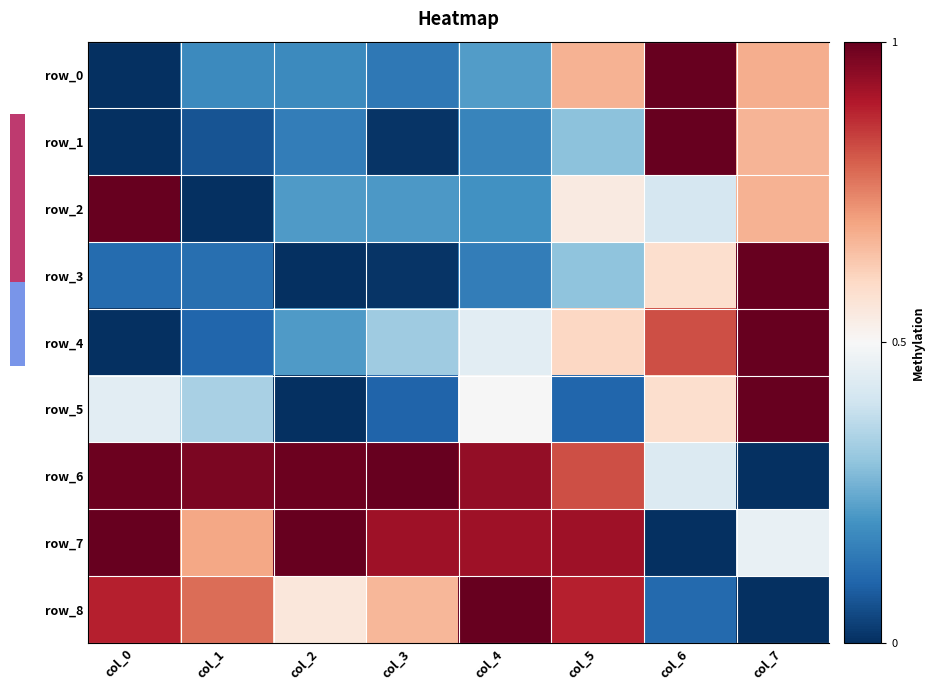

Which series has the largest total across all categories?

row_6